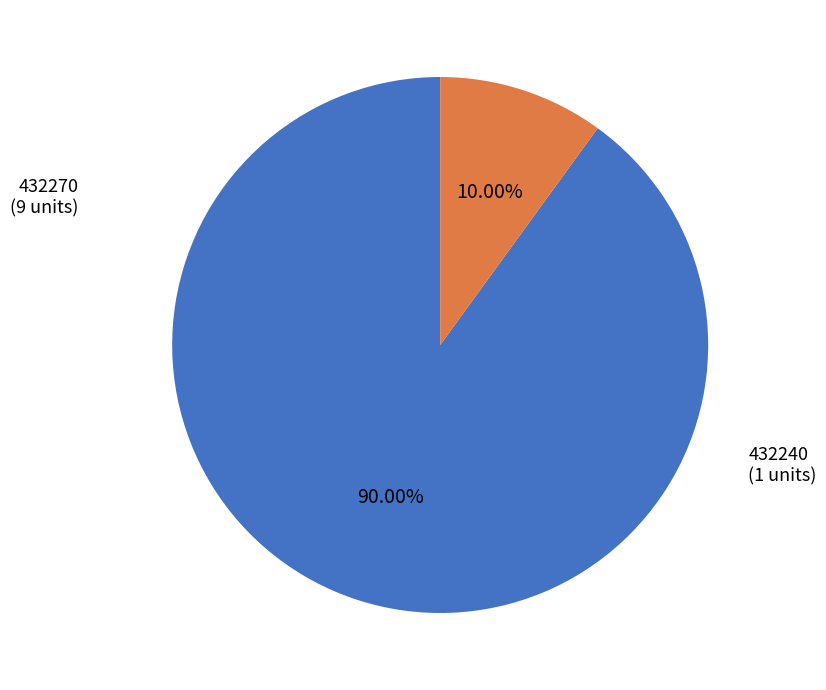

What is the majority slice?

432270